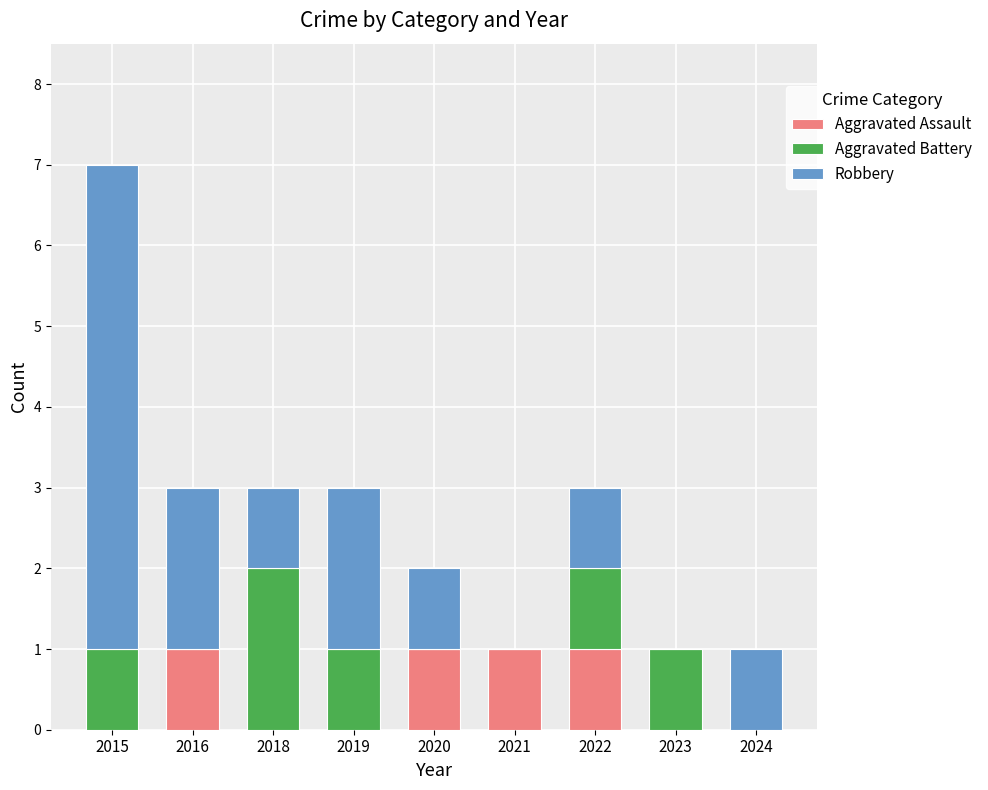

What is the total value across all series at 2018?

3